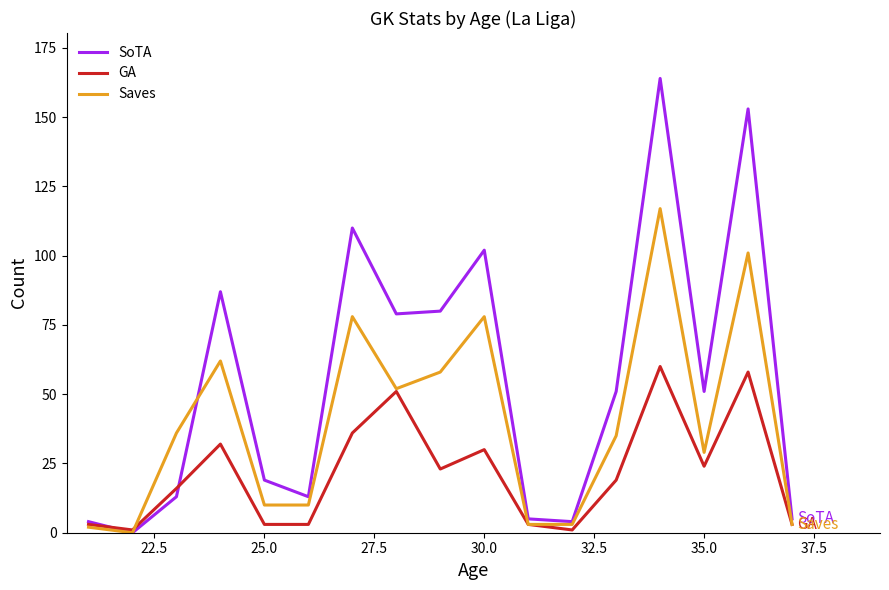

Which series has the largest total across all categories?

SoTA